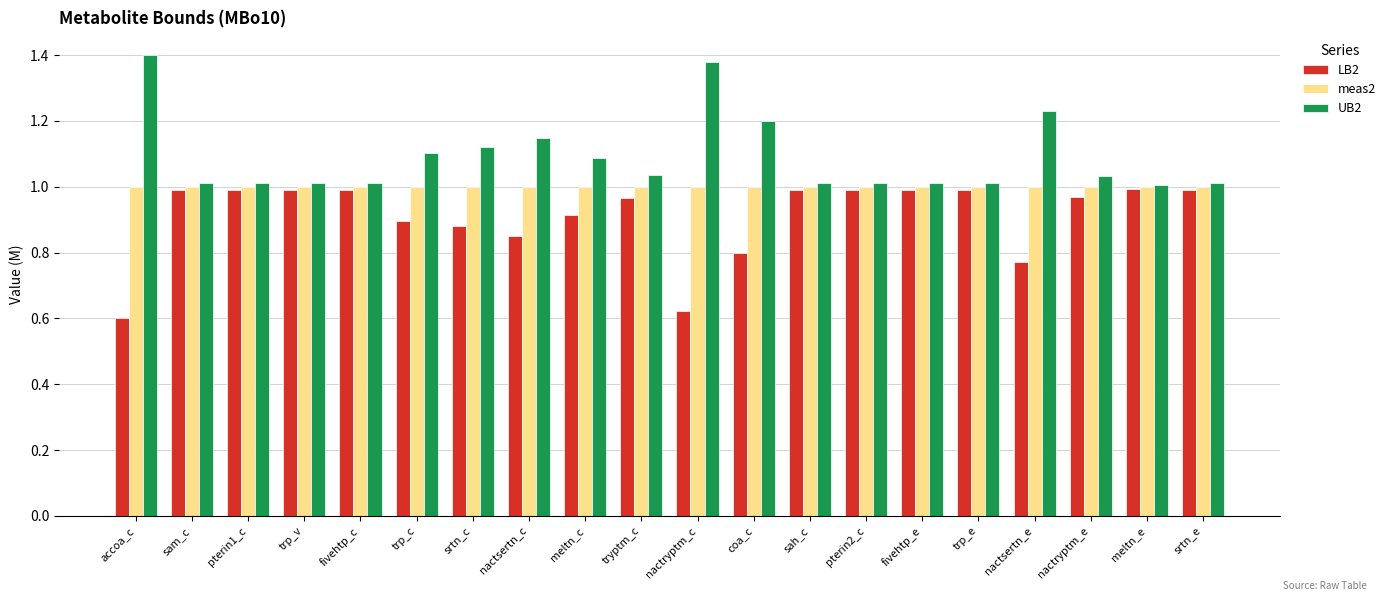

What are all the series names shown in the legend?

LB2, meas2, UB2